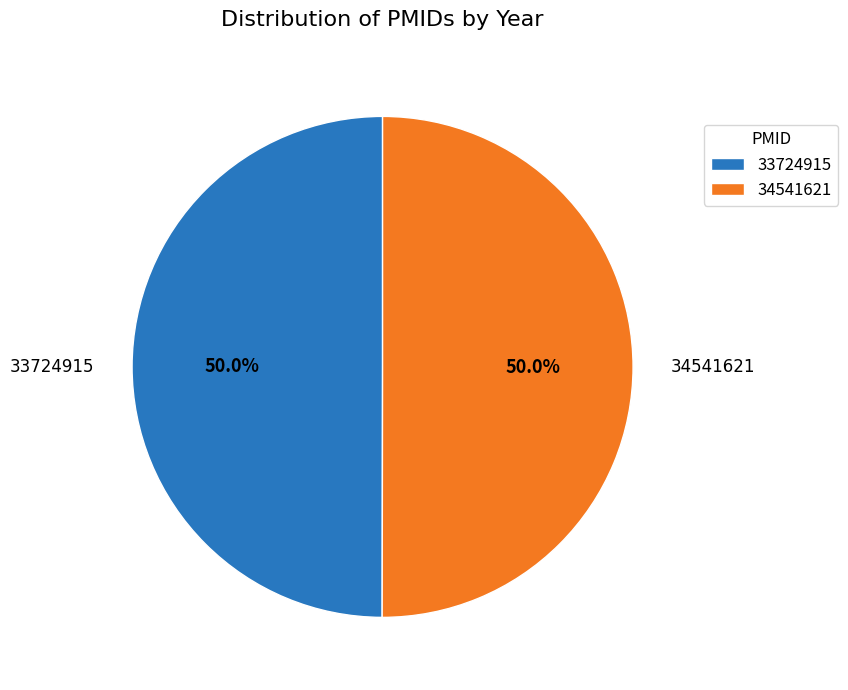

What portion of the pie excludes 33724915?

50.0%